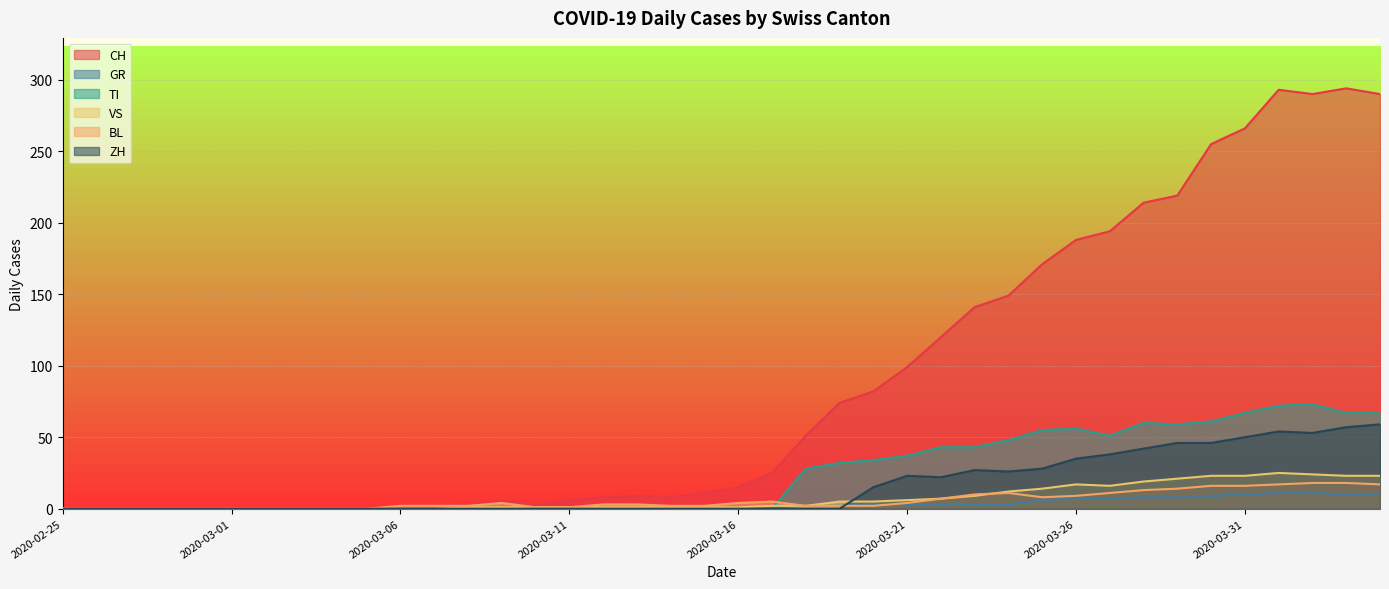

The TI series shows 73 at 2020-04-02. True or false?

True